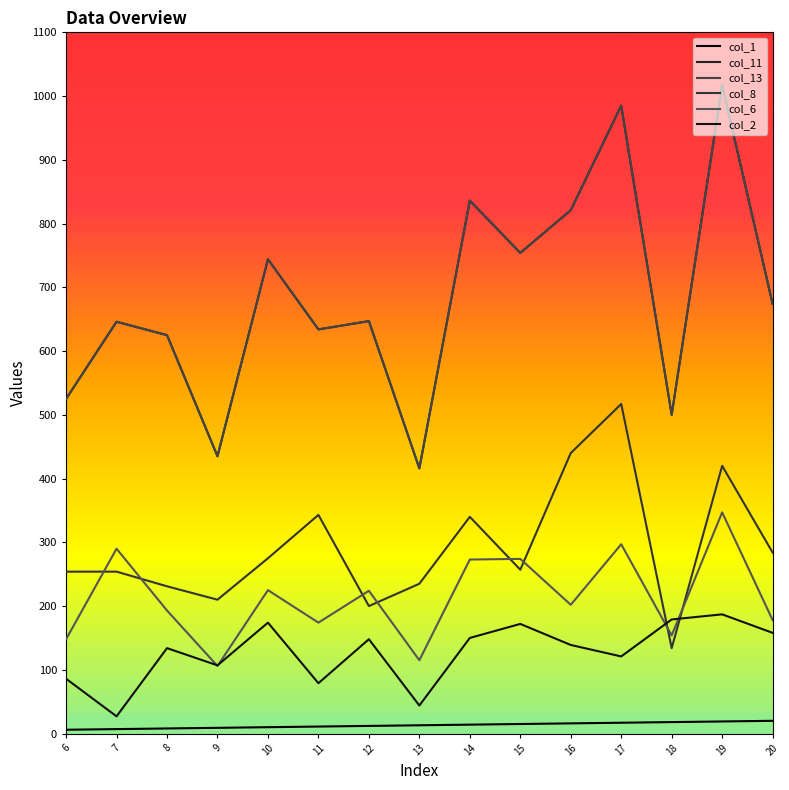

True or false: col_8 and col_11 intersect in this chart.

False